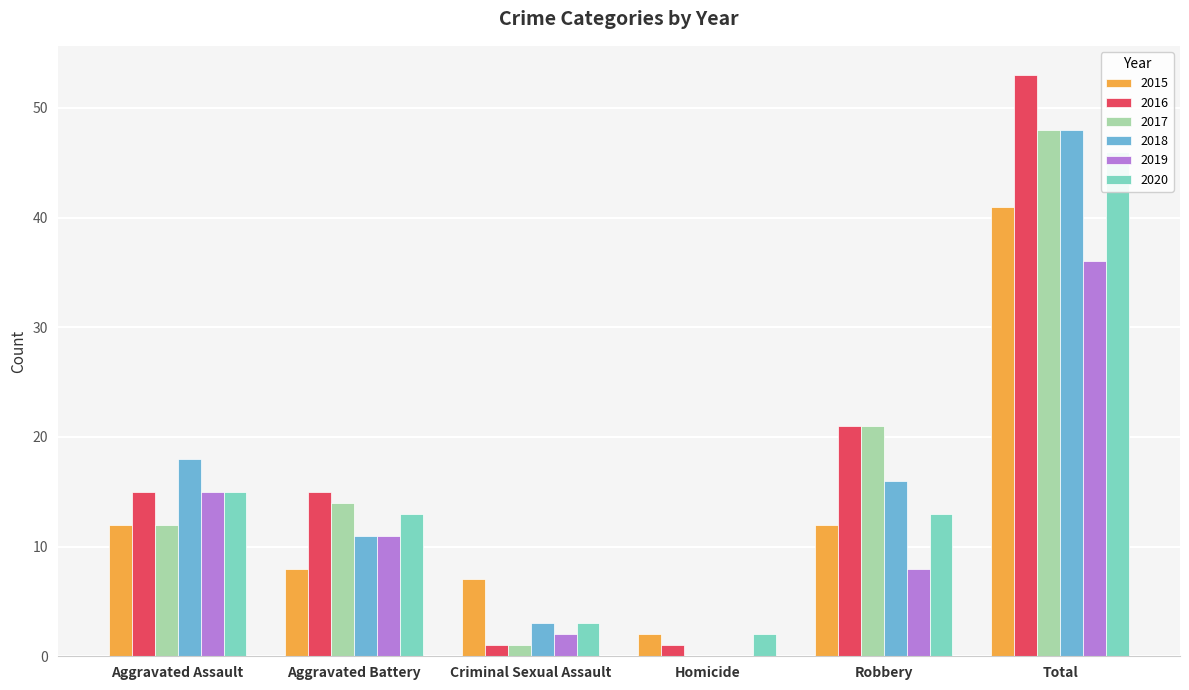

True or false: 2015 has a value of 19 at Total.

False